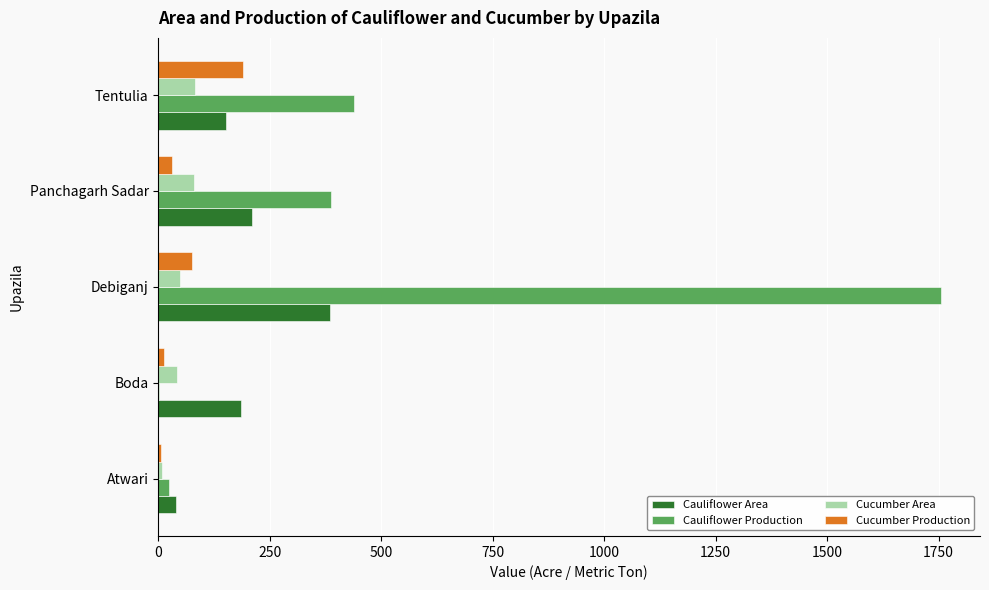

At which category is the sum across all series the highest?

Debiganj